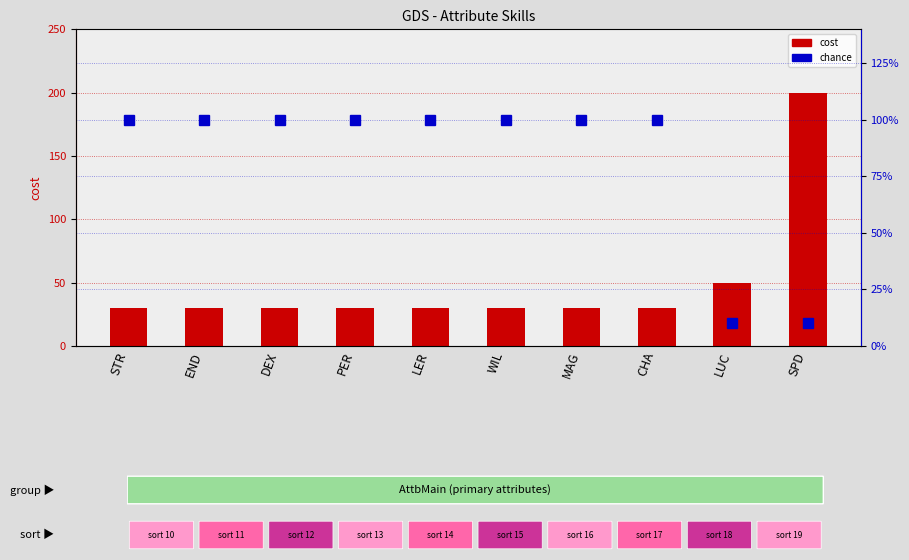

How many distinct data groups are displayed?

2